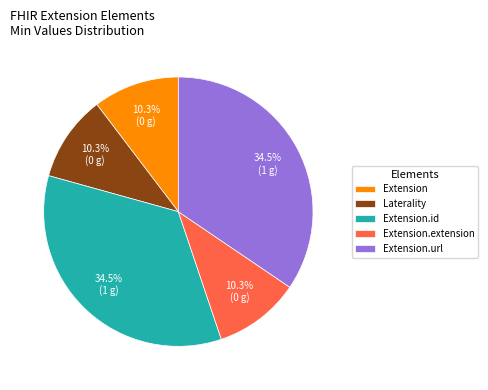

What percentage do Extension.id and Extension together represent?

44.8%